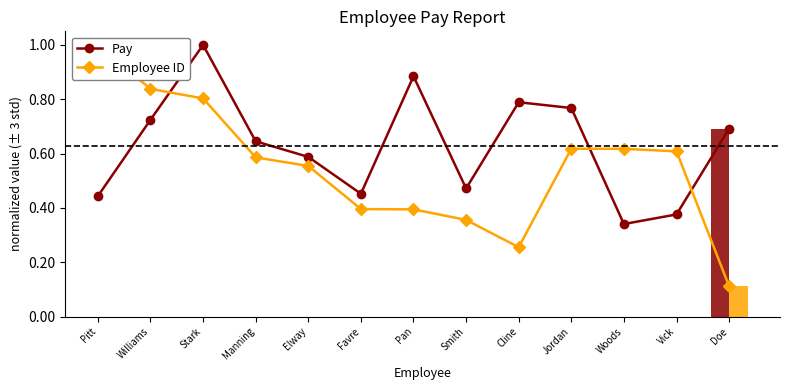

The Pay series shows 0.3 at Pan. True or false?

False